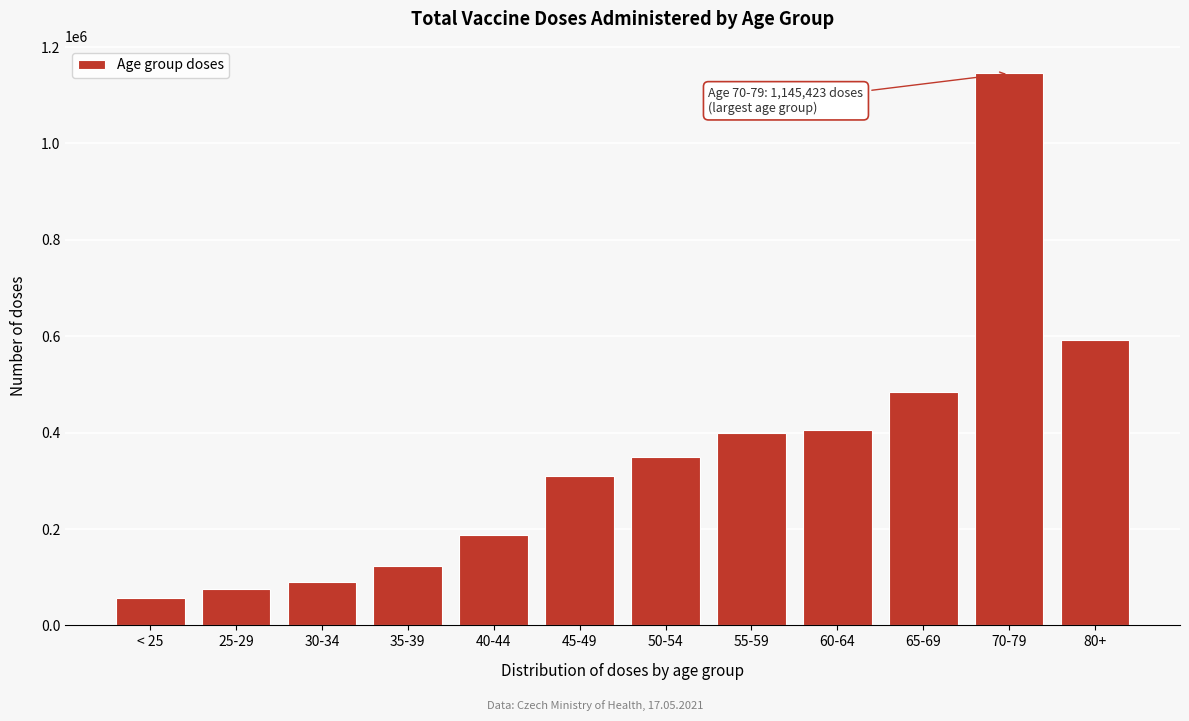

Reading left to right, list all the values displayed in this chart.

56799	75844	89683	123108	186896	310121	348465	398425	405154	484701	1145423	592348